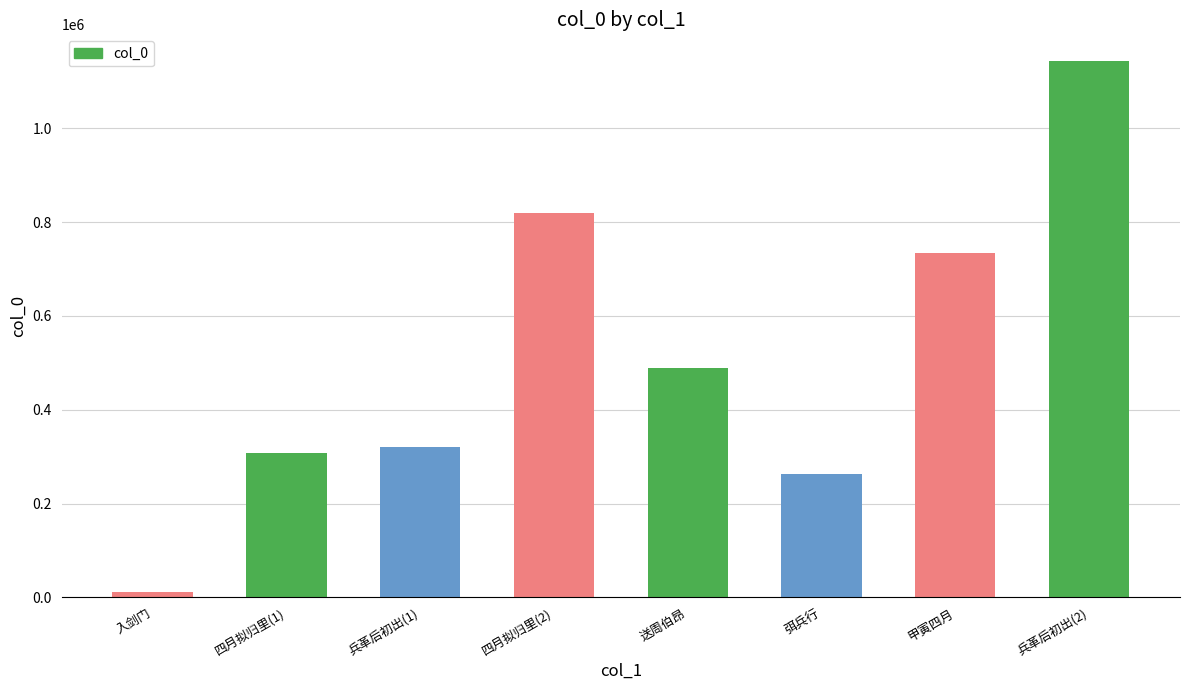

Are the bars grouped side by side (vs. stacked)?

No